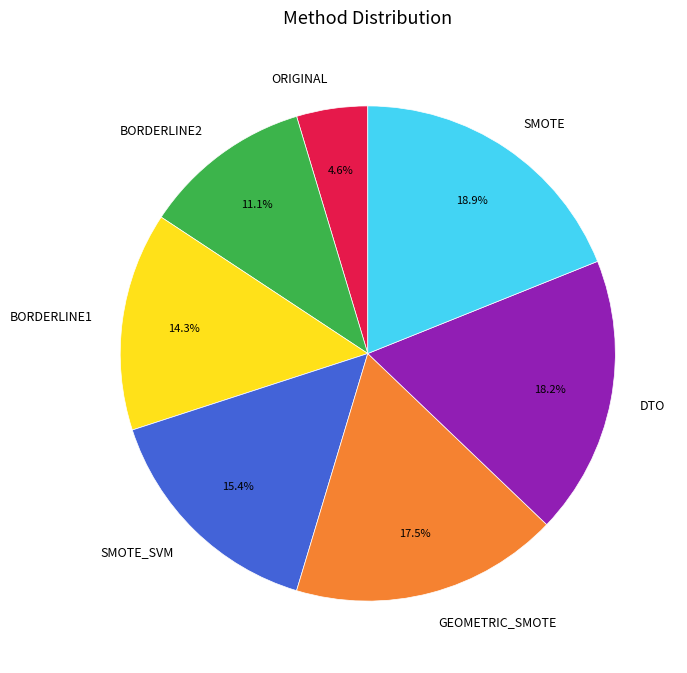

How many segments does this pie chart have?

7